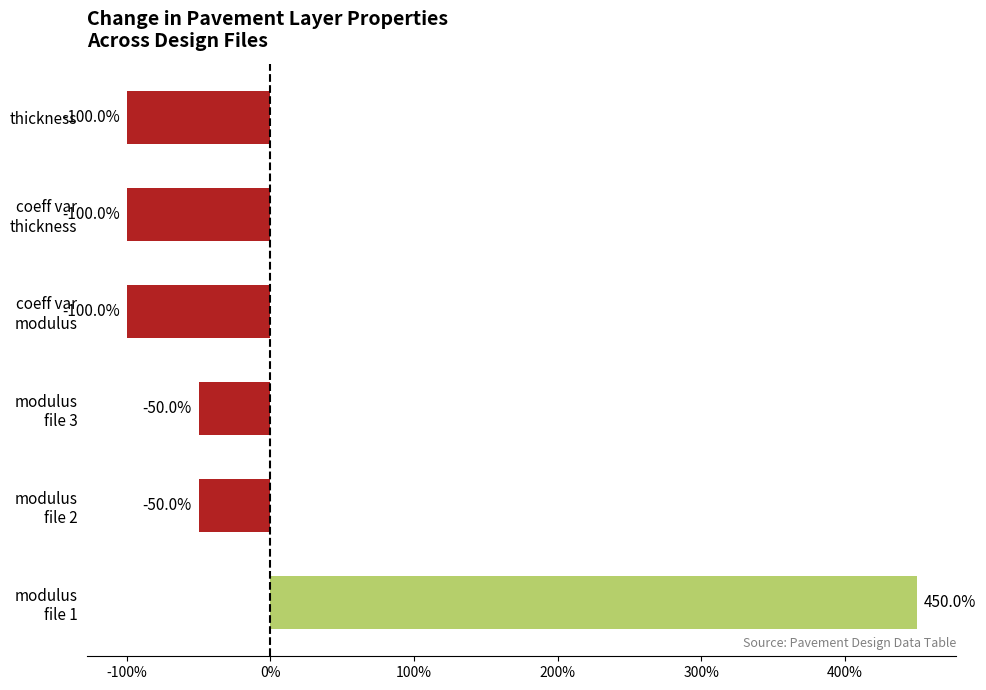

The value at thickness is -149.2. True or false?

False